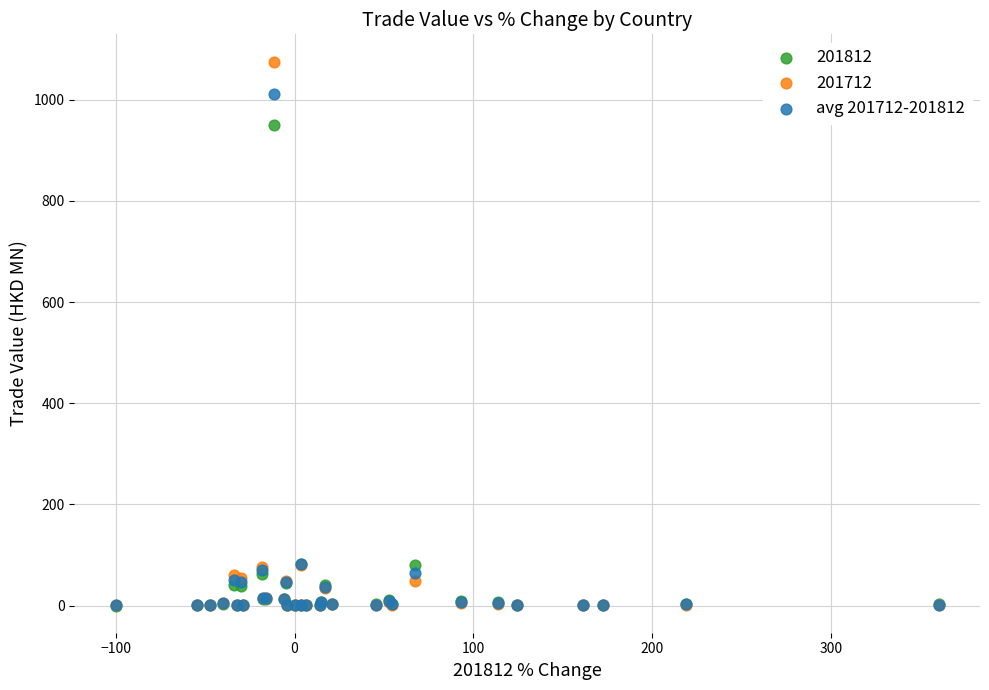

In the 201712 series, what Y value is closest to 537?

80.1